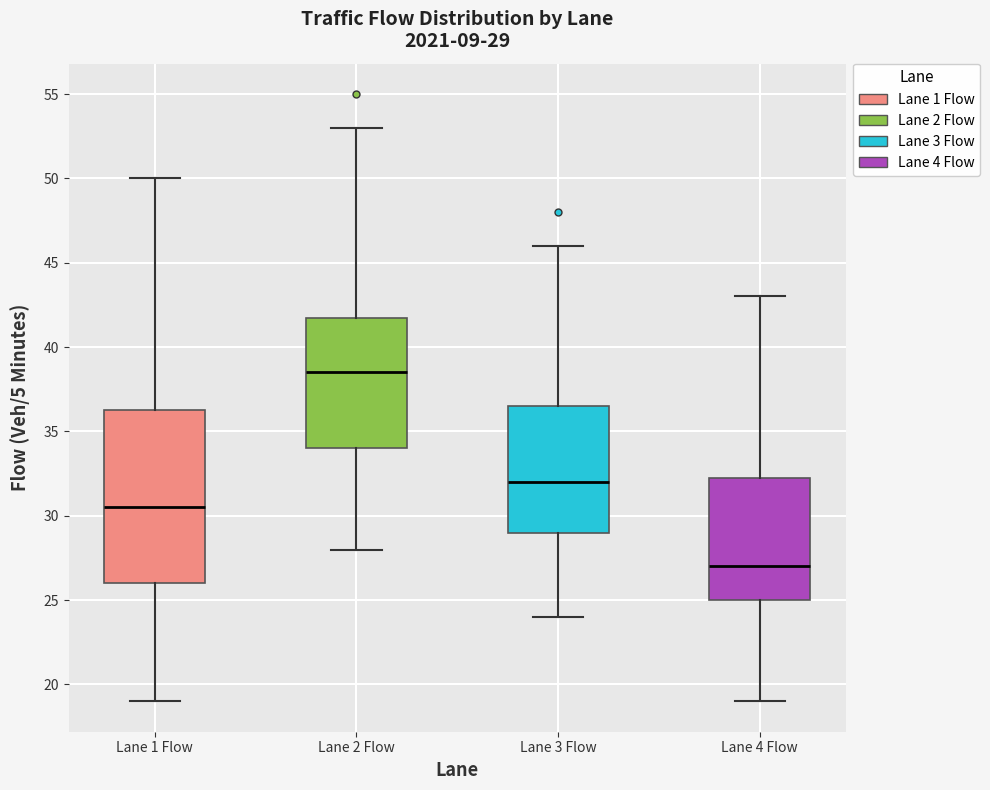

Which box's median line is the lowest?

Lane 4 Flow